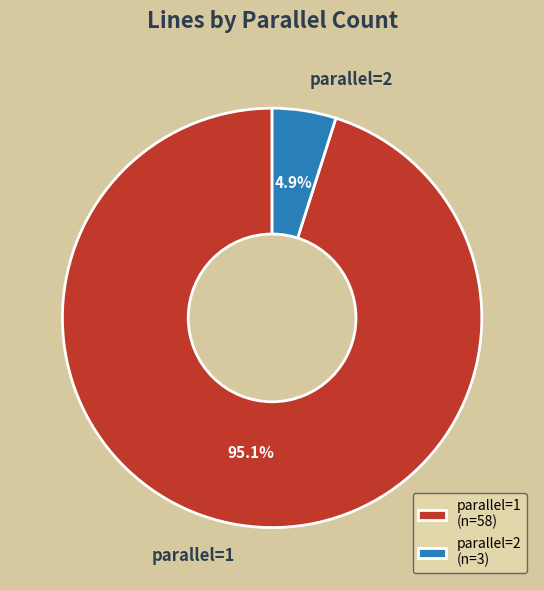

Do parallel=1 and parallel=2 together represent more than half of the pie?

Yes